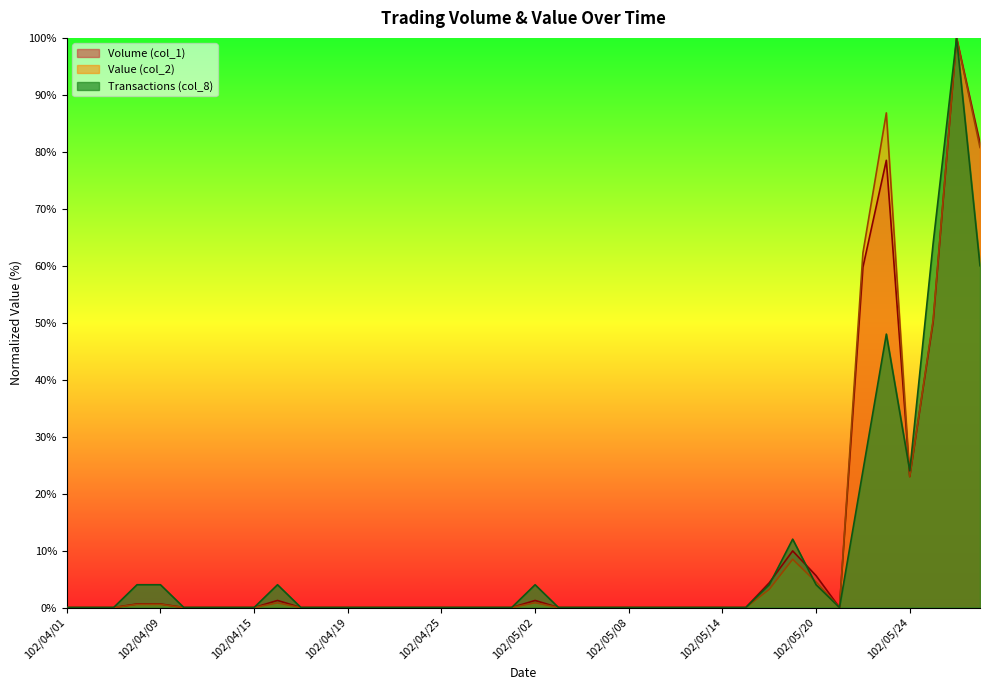

Between 102/04/02 and 102/05/02, which series saw the biggest shift?

Transactions (col_8)